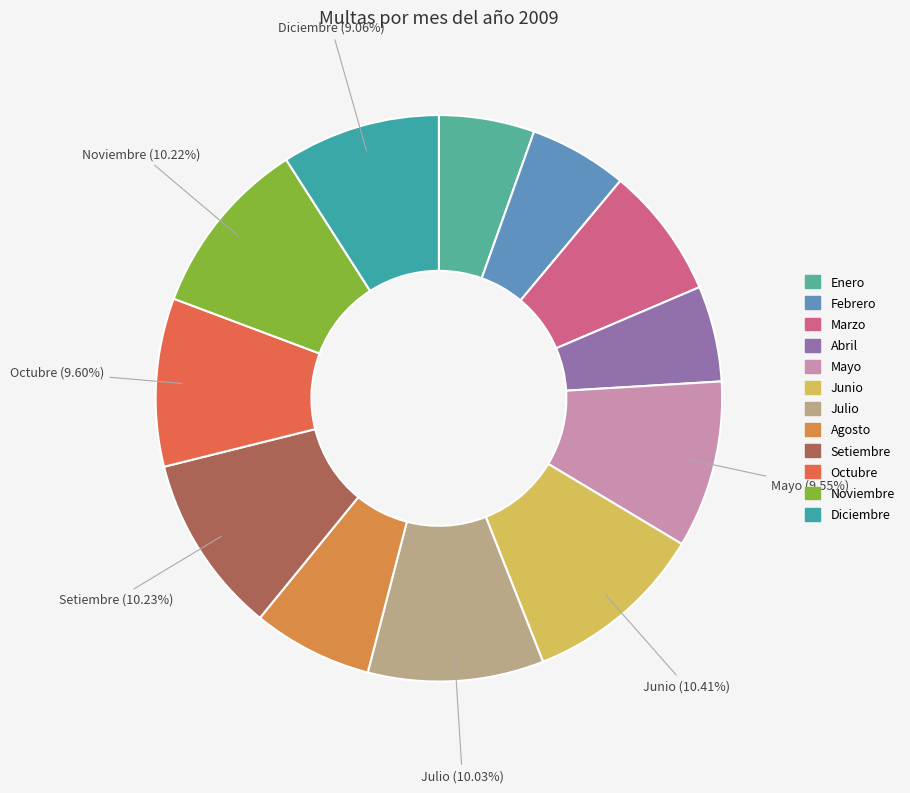

Is it true that Junio is 10% of the pie?

True